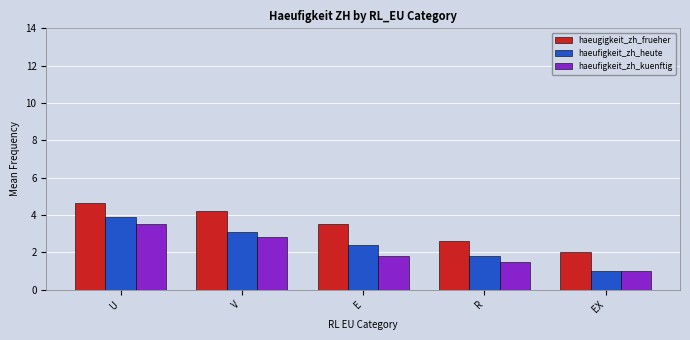

How many bars are there in each group?

3